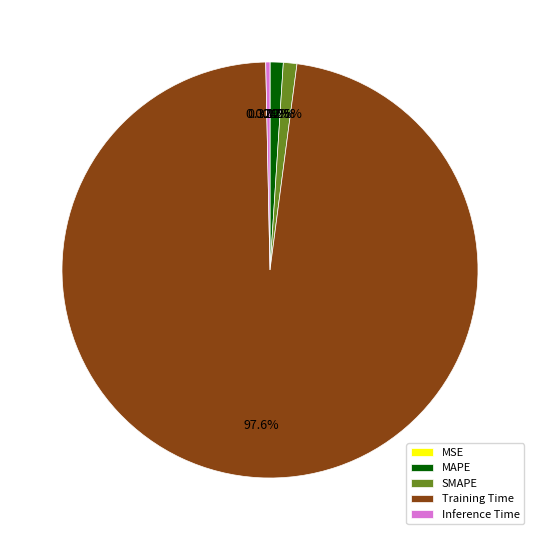

To the nearest percent, what portion does MAPE represent?

1%